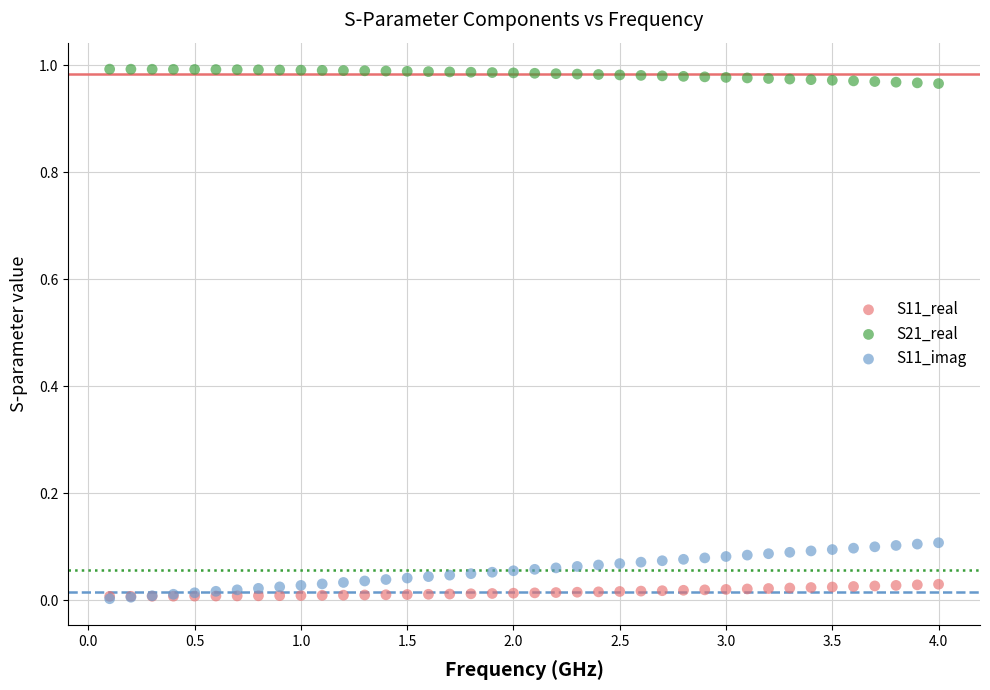

What are all the series names shown in the legend?

S11_real, S21_real, S11_imag